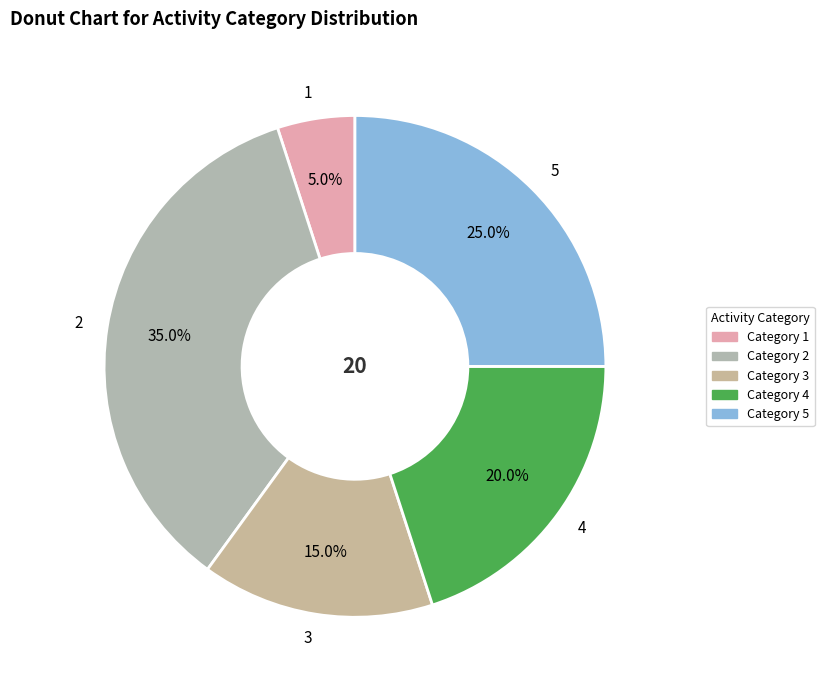

What is the largest slice in the pie chart?

Category 2